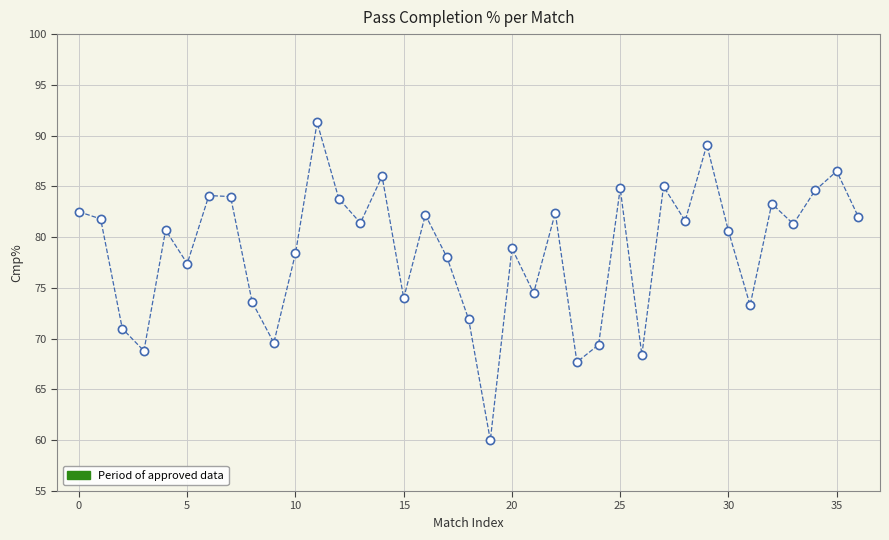

What Y value in the scatter plot is closest to 75?

74.5